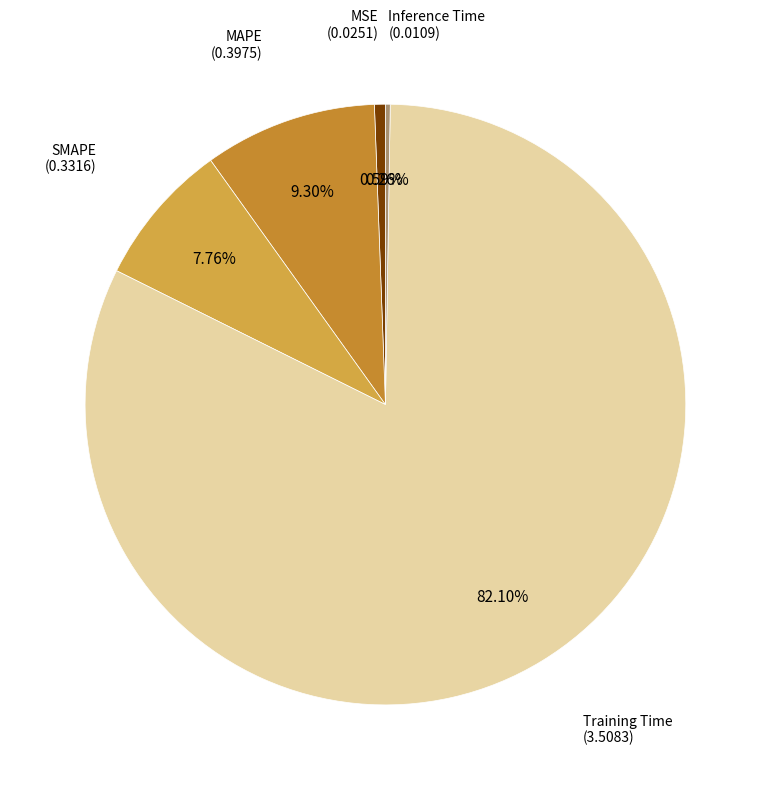

Is there any slice that represents more than half of the pie?

Yes